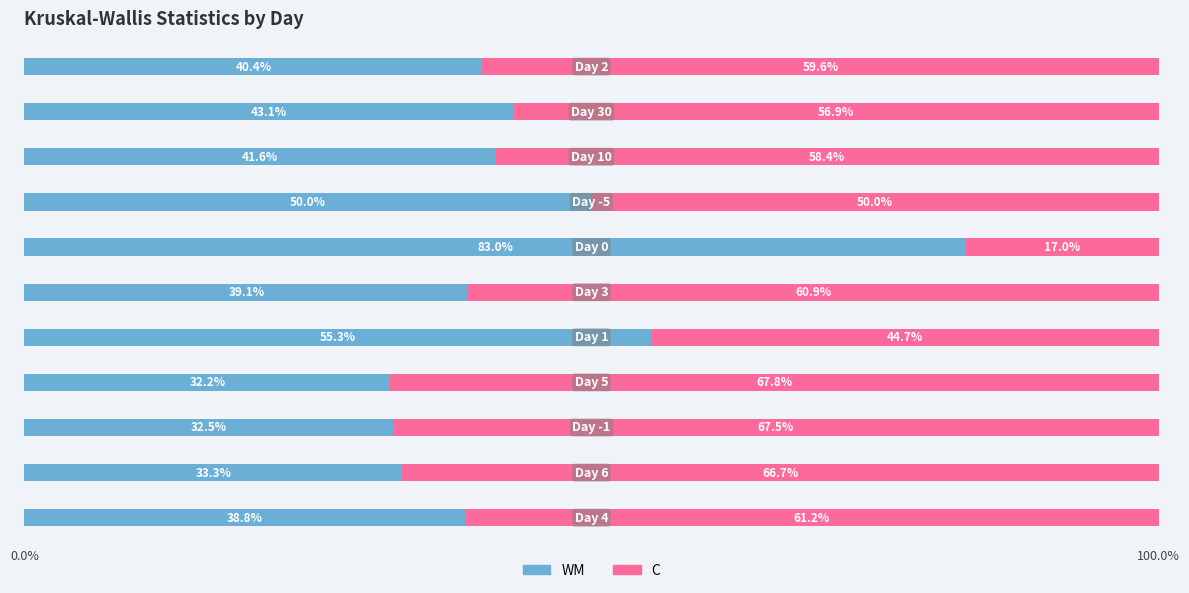

What is the average value of the WM series?

44.5